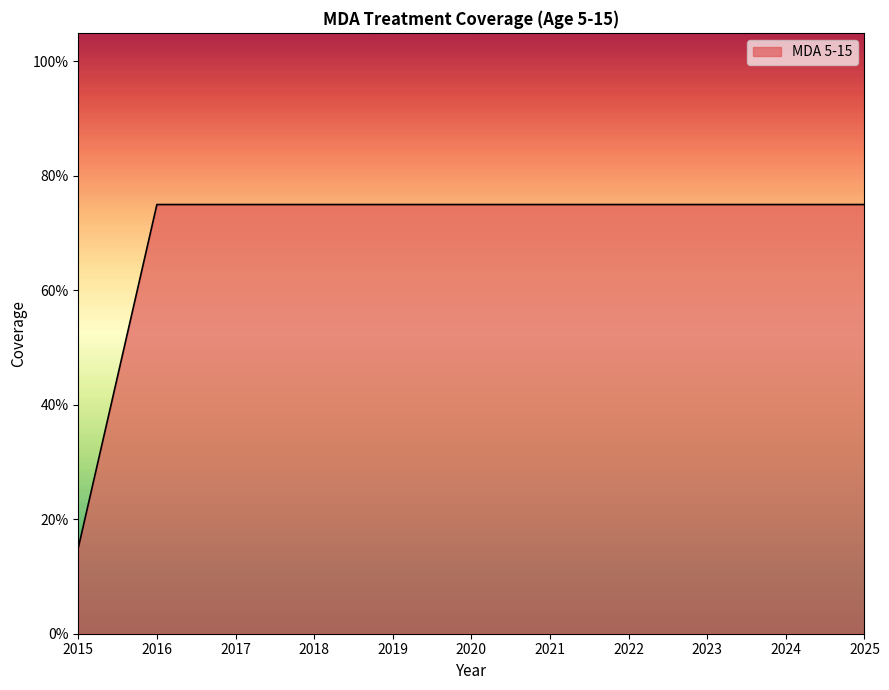

Rank the categories by value from lowest to highest.

2015, 2016, 2017, 2018, 2019, 2020, 2021, 2022, 2023, 2024, 2025